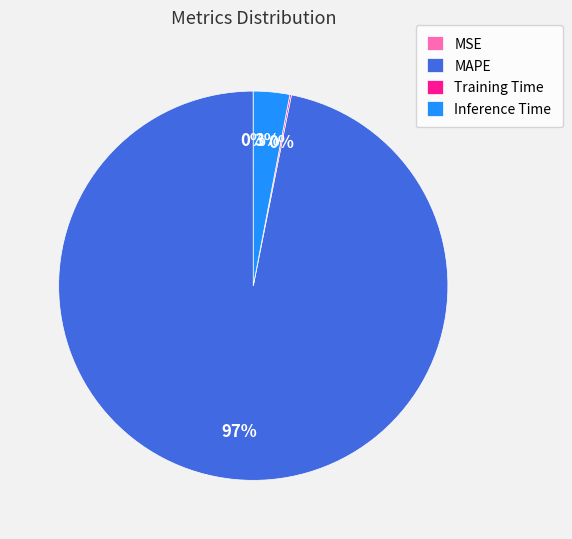

To the nearest percent, what percentage of the pie is Inference Time?

3%